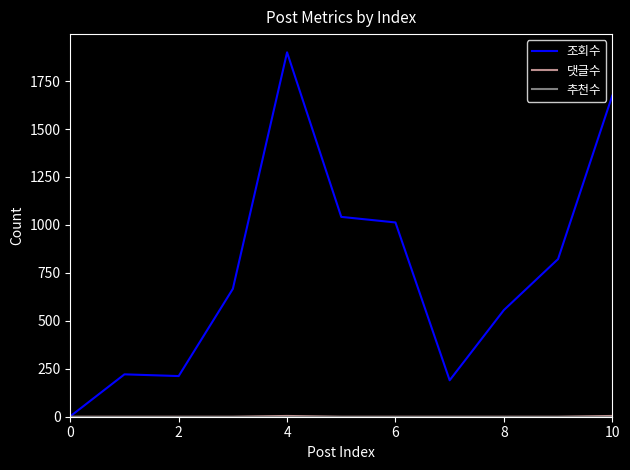

What is the maximum value shown in the chart?

1900